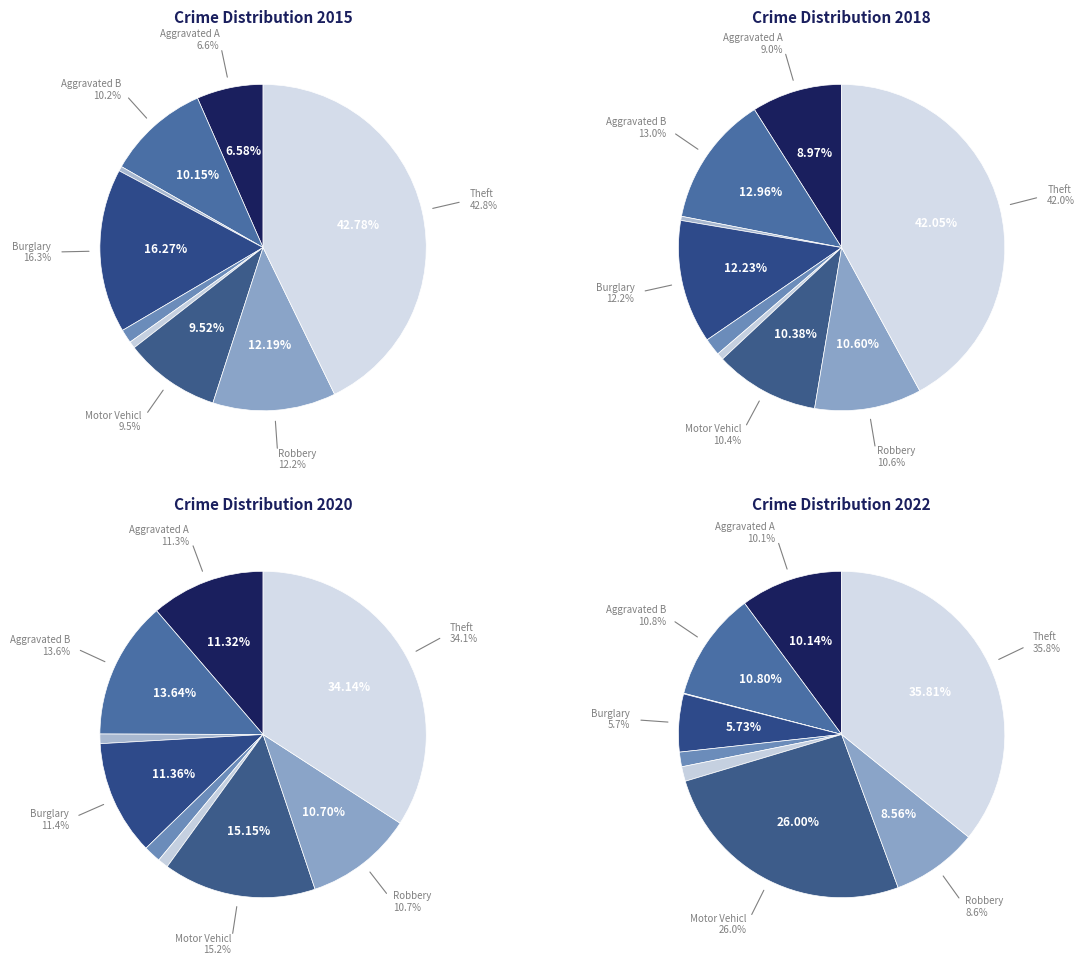

To the nearest percent, what portion does Theft represent?

36%